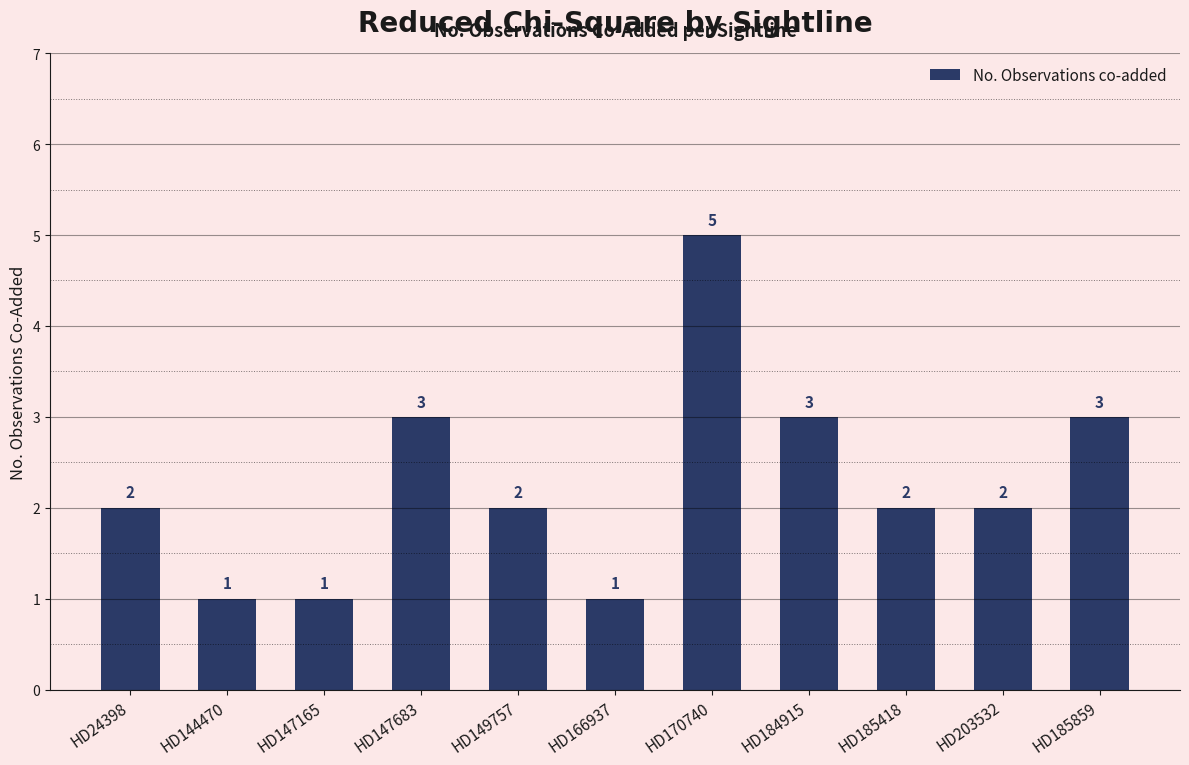

What is the change in value from HD166937 to HD184915?

+2